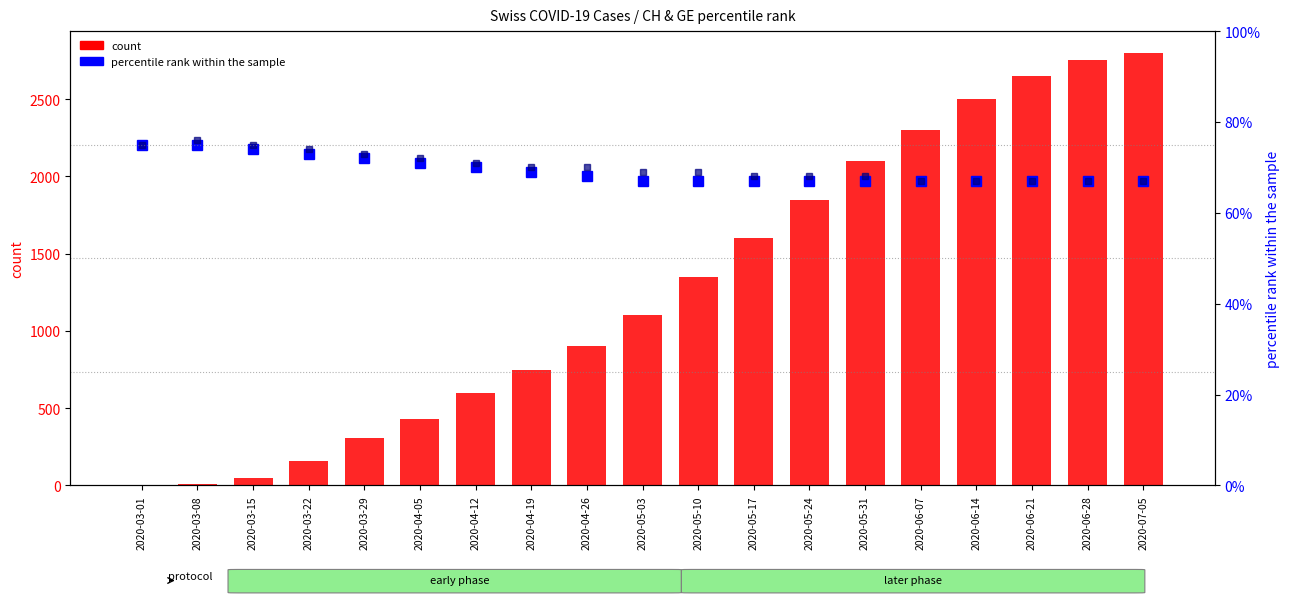

Which series changed the most between 2020-03-15 and 2020-05-31?

CH count